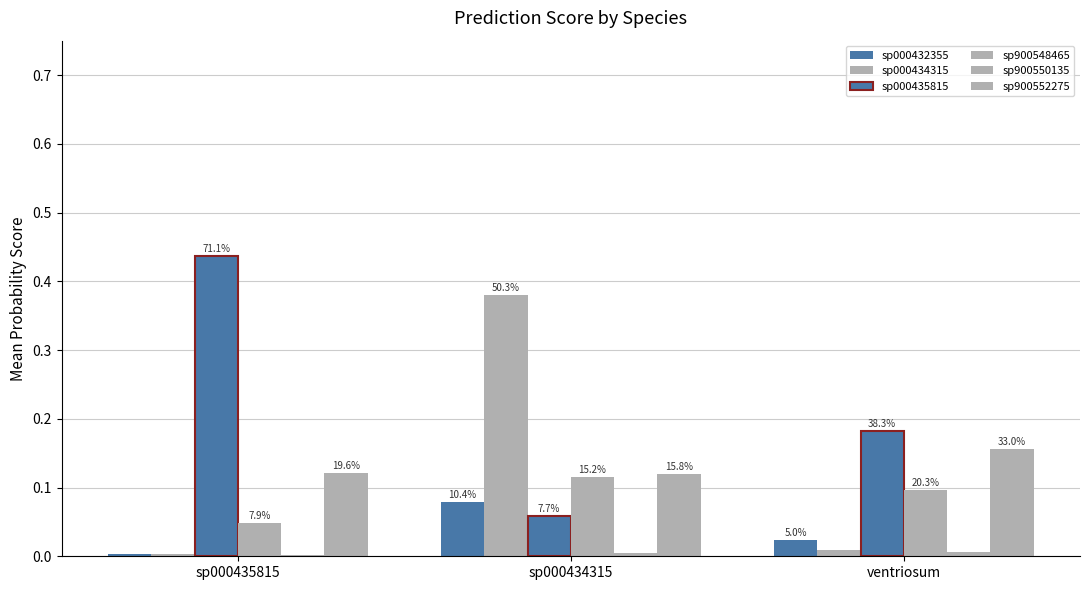

What is the minimum value for sp000435815?

0.1